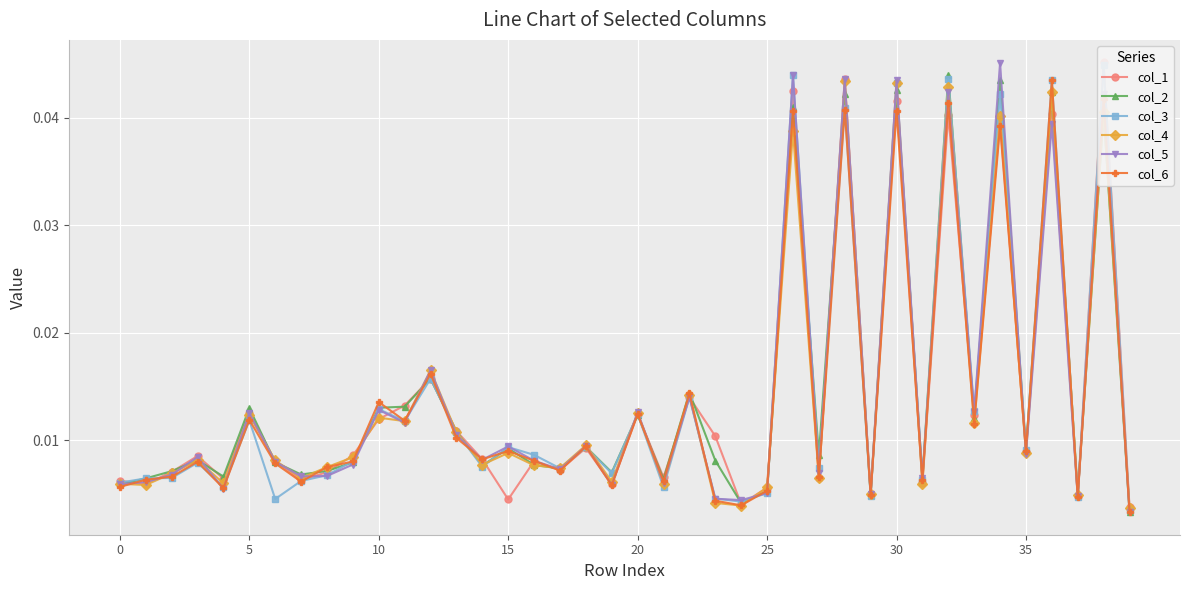

Is it true that col_5 equals 0.0 at 22?

False